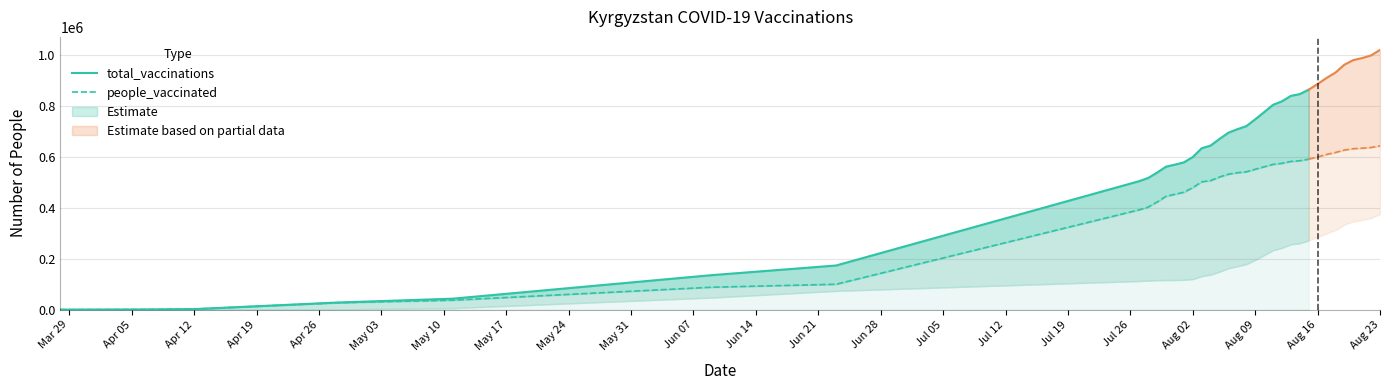

How many values in the total_vaccinations series are below 600458?

14